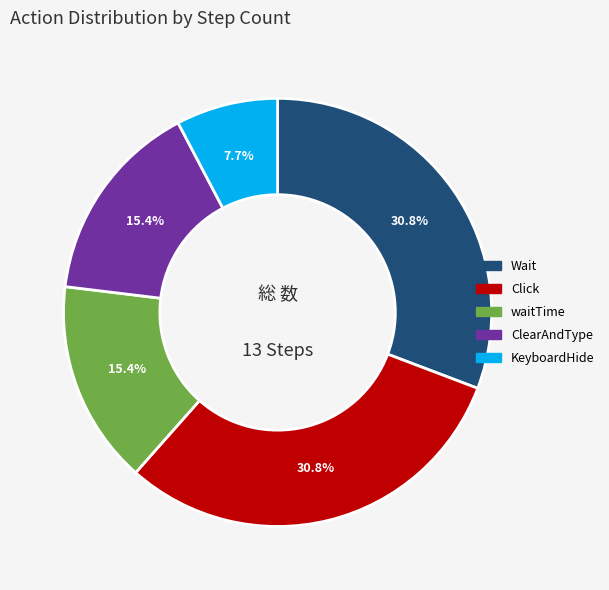

Do waitTime and KeyboardHide together represent more than half of the pie?

No